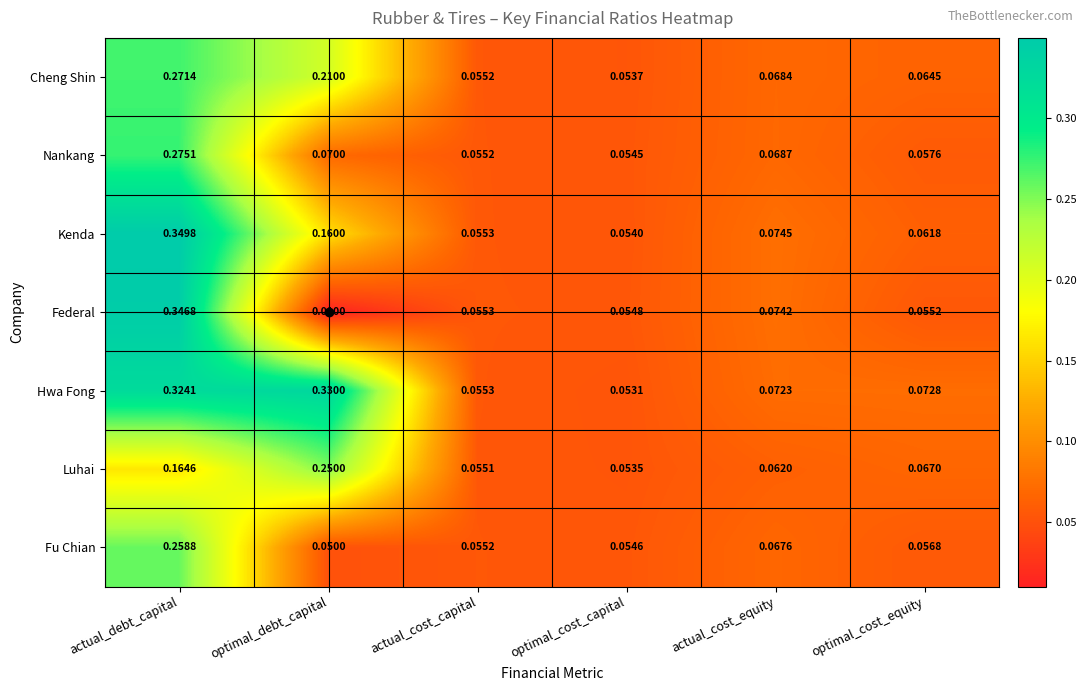

At which label is Nankang closest to 0?

optimal_cost_capital